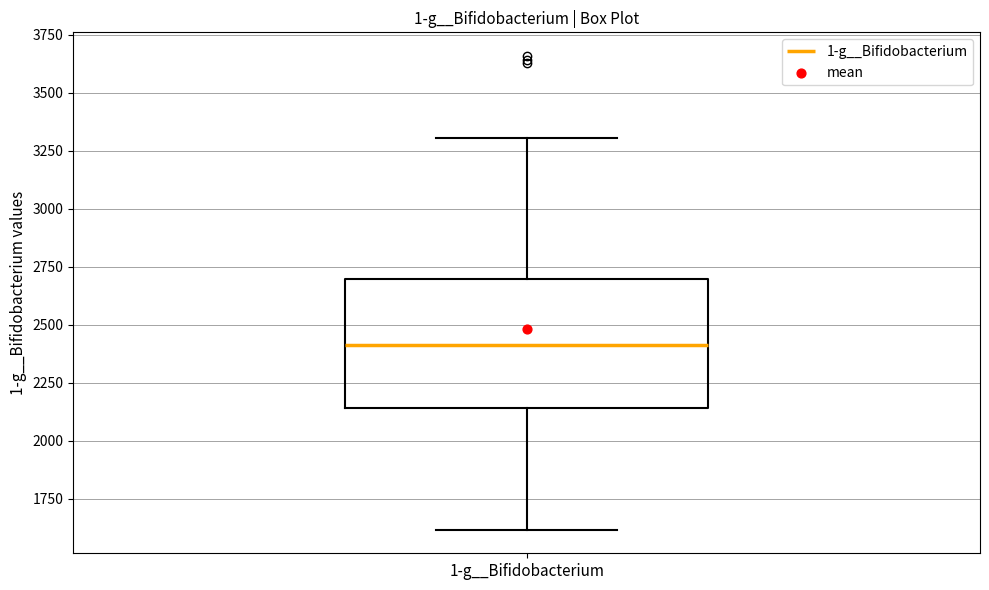

Transcribe this box plot: give where the median line is, the range the box spans, and where the two whiskers end, as read against the y-axis. The values are not printed on the chart, so give them approximately, as read against the axis.

median 2400, box 2150 to 2700, whiskers 1600 to 3300